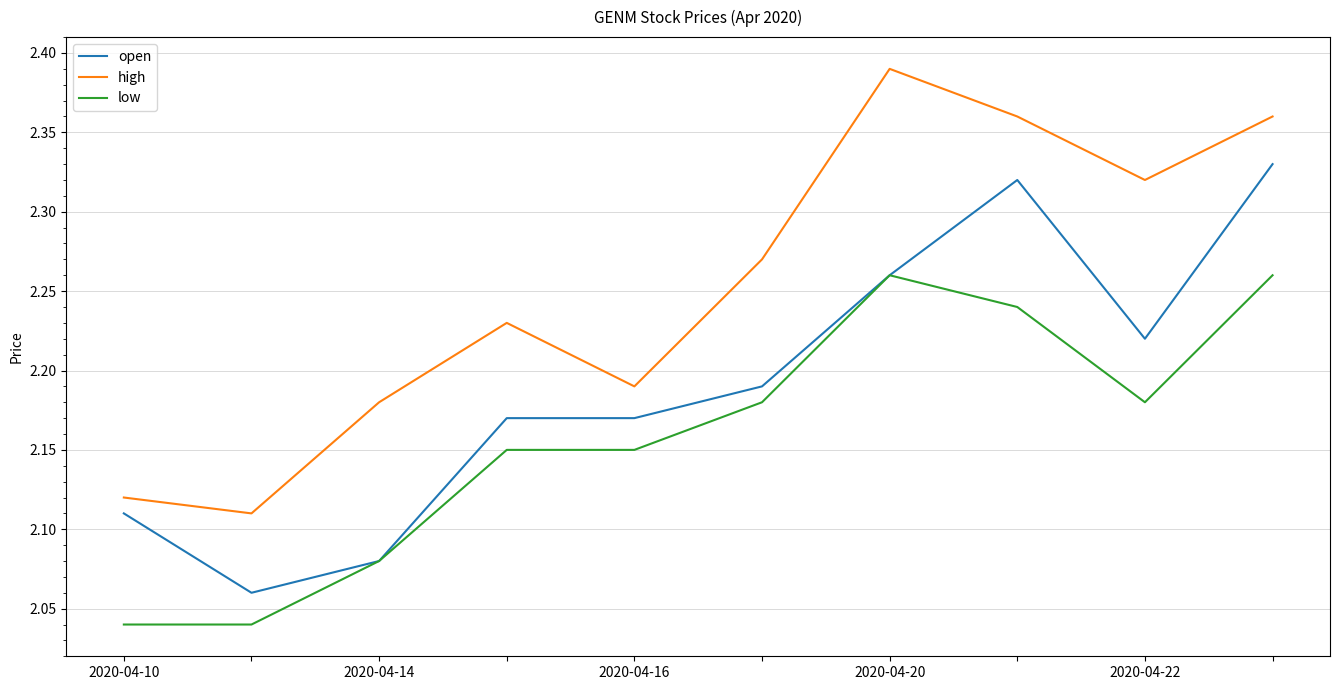

True or false: high and open intersect in this chart.

False